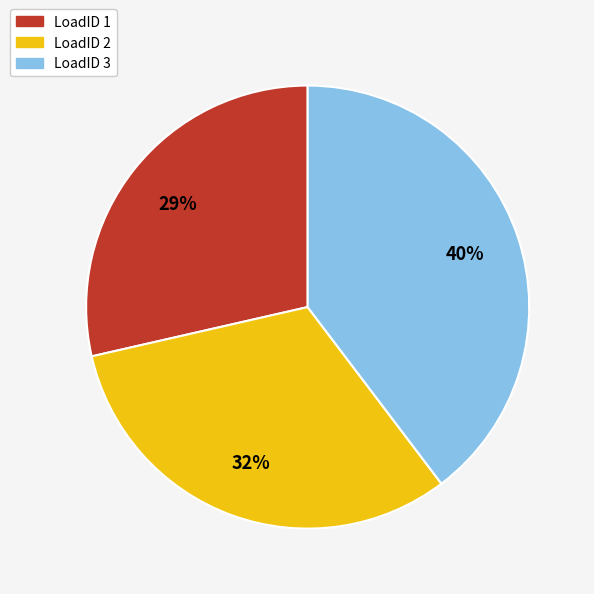

To the nearest percent, what is the difference between the largest and smallest slice percentages?

11%